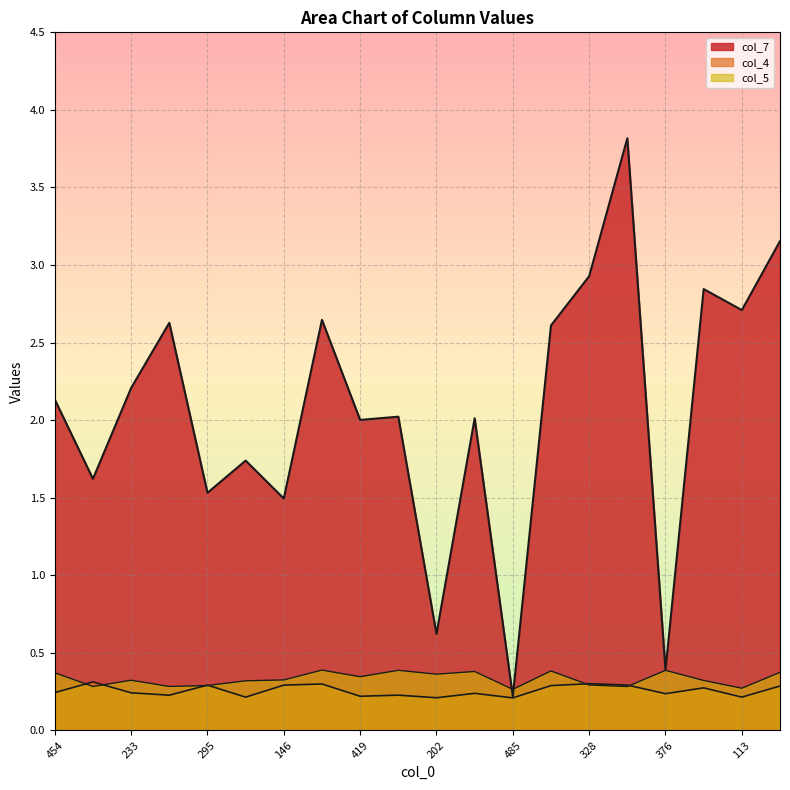

How many intersections are there between col_5 and col_7?

2